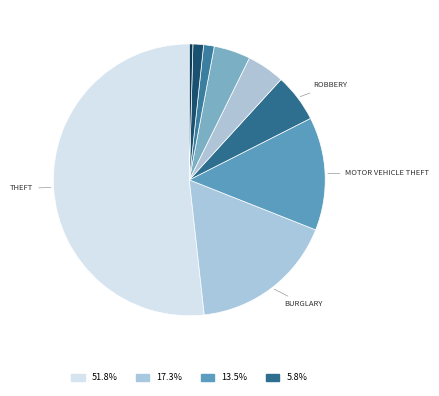

How many segments does this pie chart have?

9